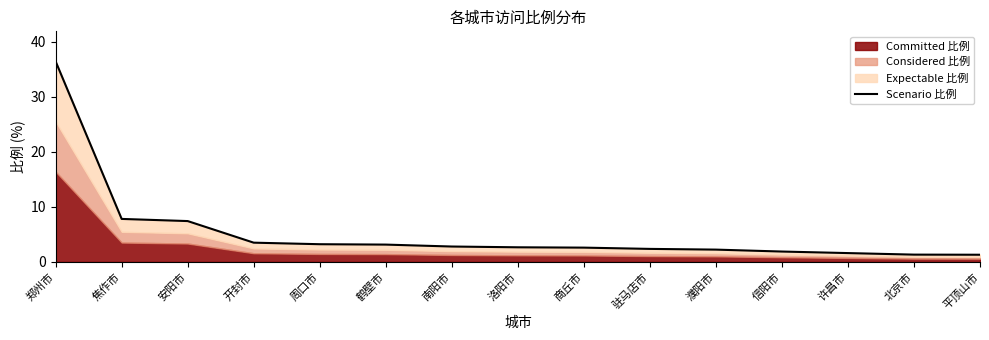

Rank the categories by value from highest to lowest.

郑州市, 焦作市, 安阳市, 开封市, 周口市, 鹤壁市, 南阳市, 洛阳市, 商丘市, 驻马店市, 濮阳市, 信阳市, 许昌市, 北京市, 平顶山市